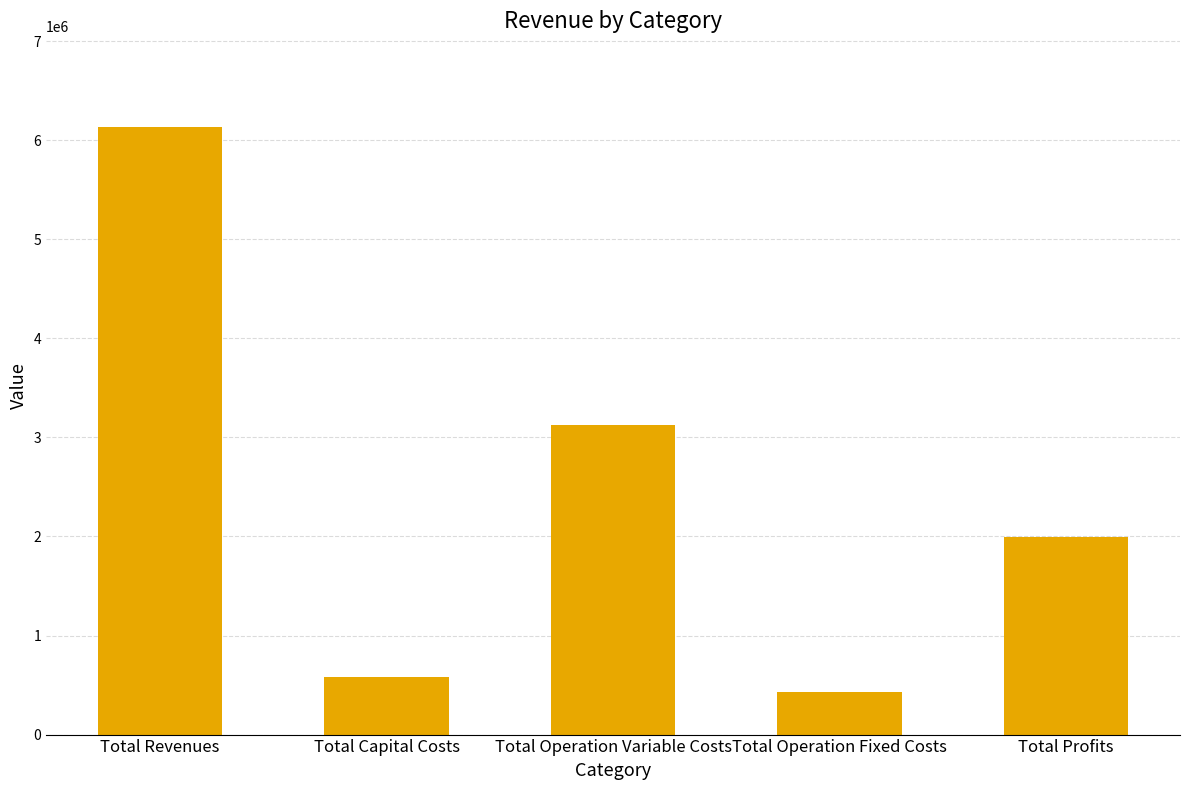

Is it true that the value at Total Revenues is 3491549.9?

False